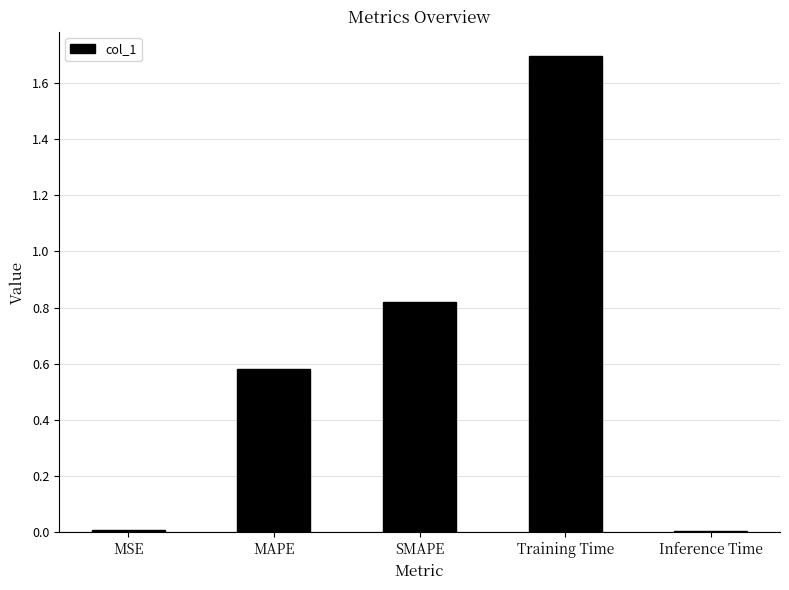

The chart shows a value of 0.4 at MAPE. True or false?

False